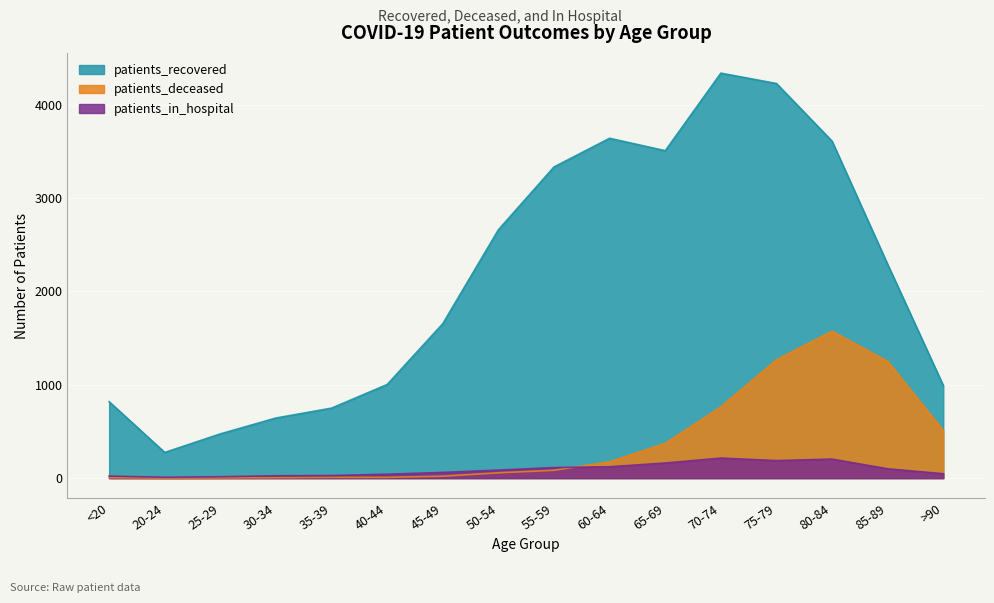

How many interior local peaks does the patients_recovered series have?

2